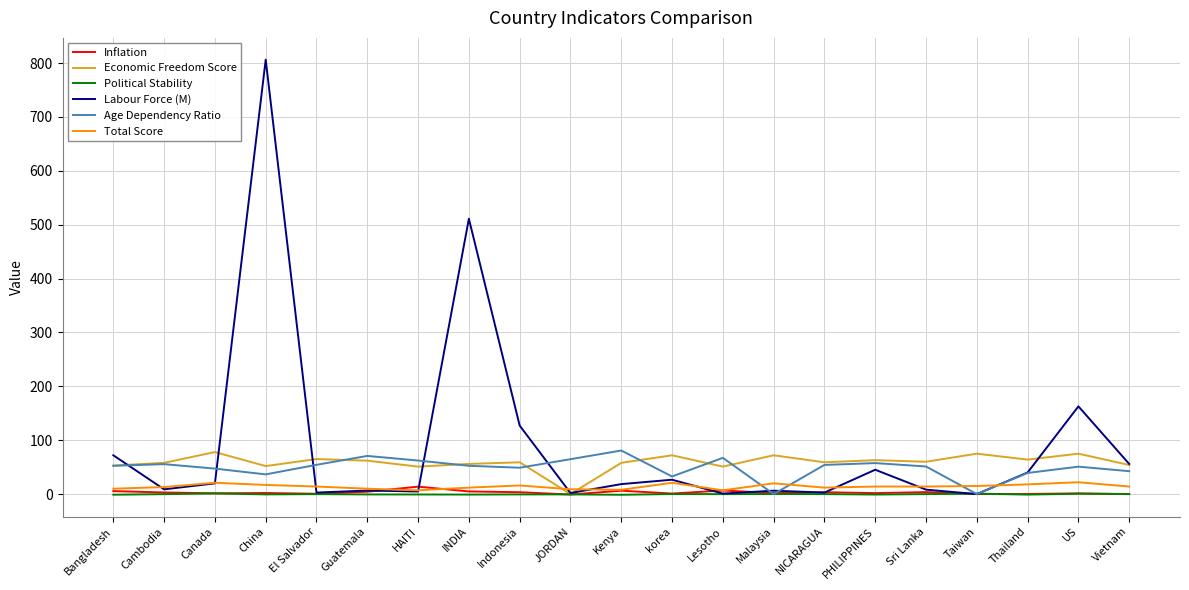

Which series has the largest range (max minus min)?

Labour Force (M)